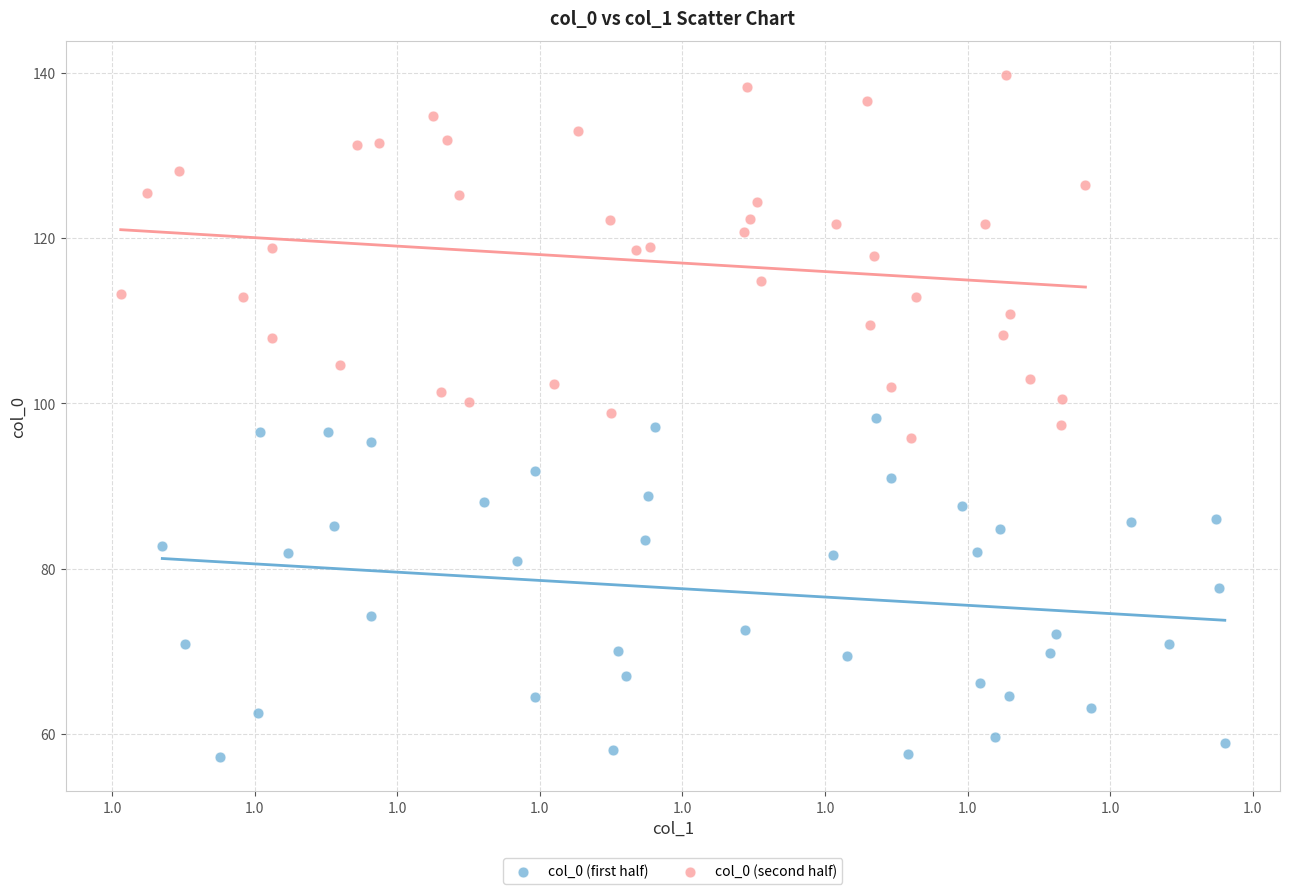

Which series has the widest spread of Y values?

col_0 (second half)